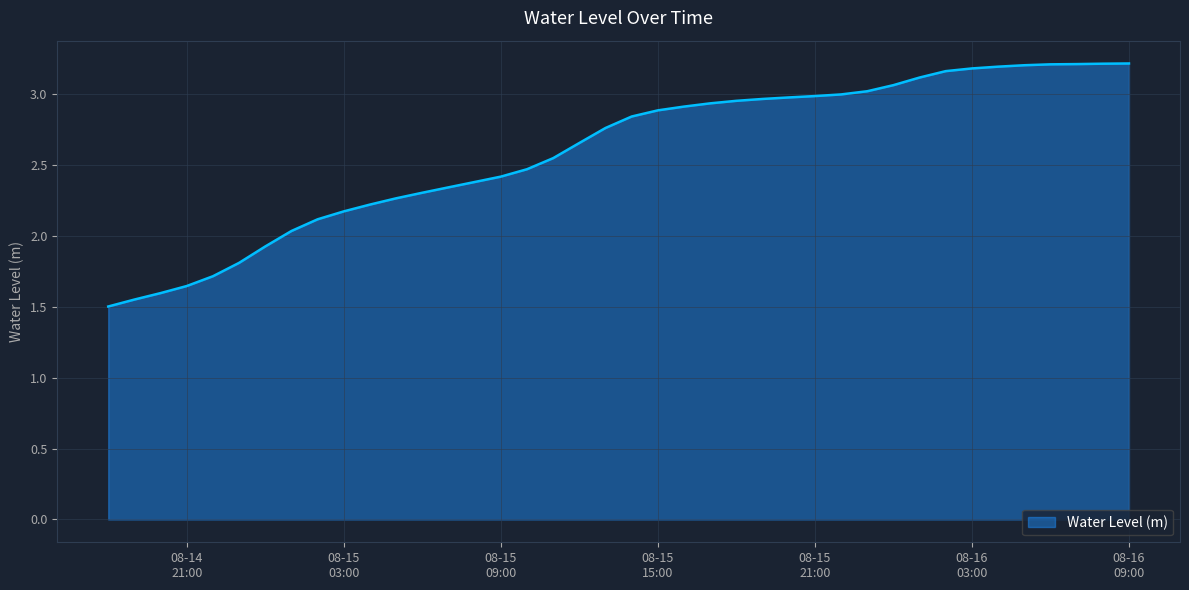

What is the difference between the maximum and minimum values?

1.7